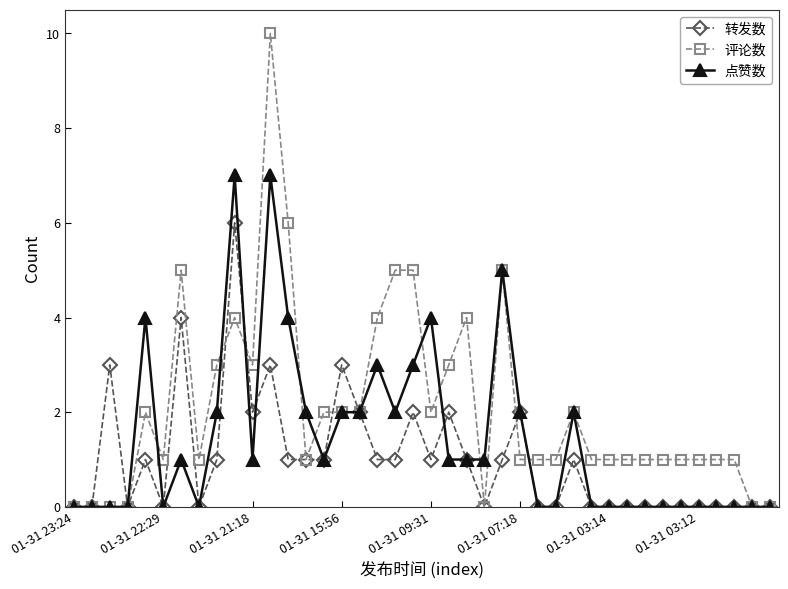

What is the value of the 评论数 point at the 9th from the left?

3